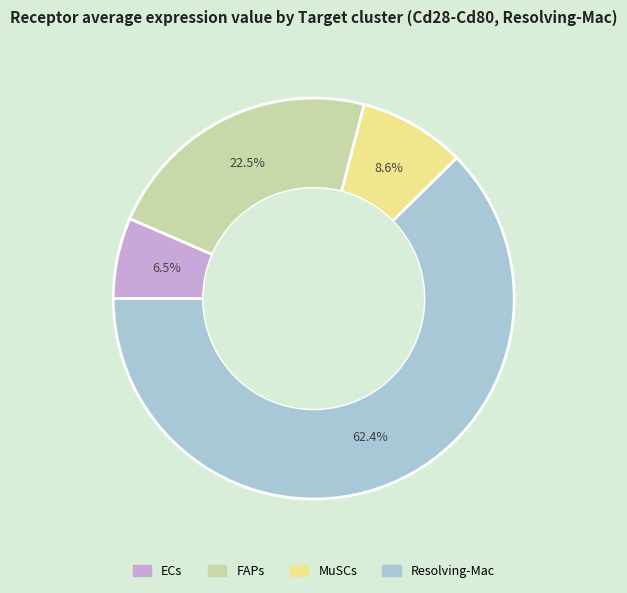

To the nearest percent, what is the combined percentage of MuSCs and FAPs?

31%